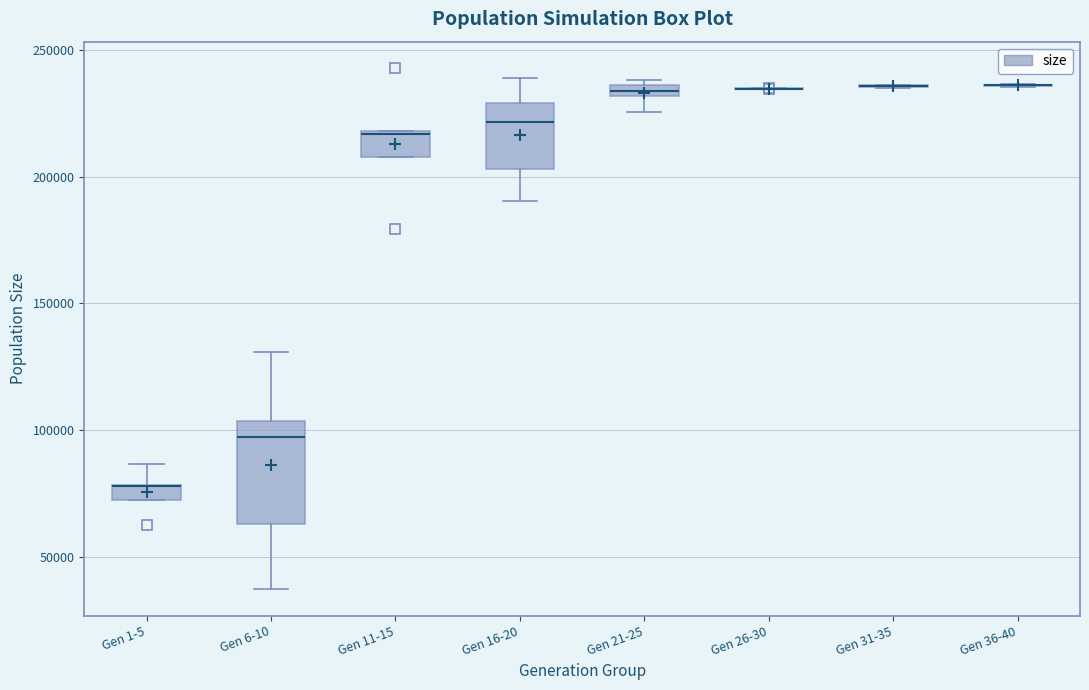

Where does the upper whisker of the box for Gen 6-10 end on the y-axis? The values are not printed on the chart, so give them approximately, as read against the axis.

130000